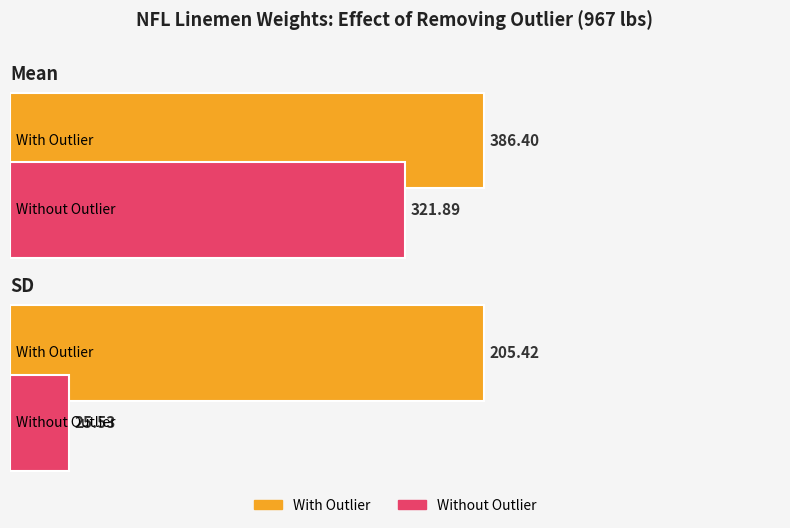

The With Outlier series shows 386.4 at Mean. True or false?

True